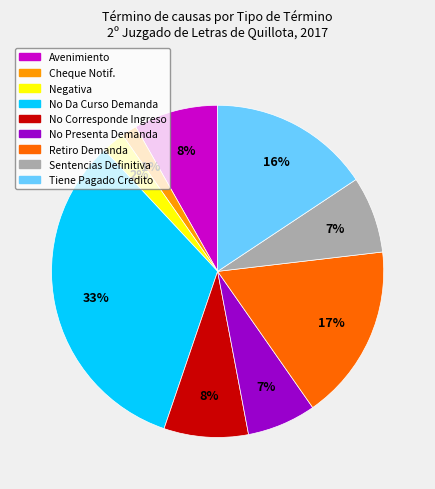

To the nearest percent, what is the average slice percentage?

11%